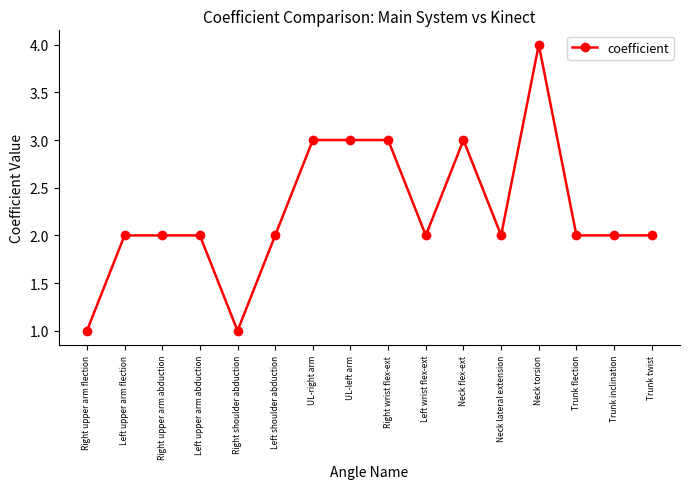

Reading left to right, list all the values displayed in this chart.

1	2	2	2	1	2	3	3	3	2	3	2	4	2	2	2